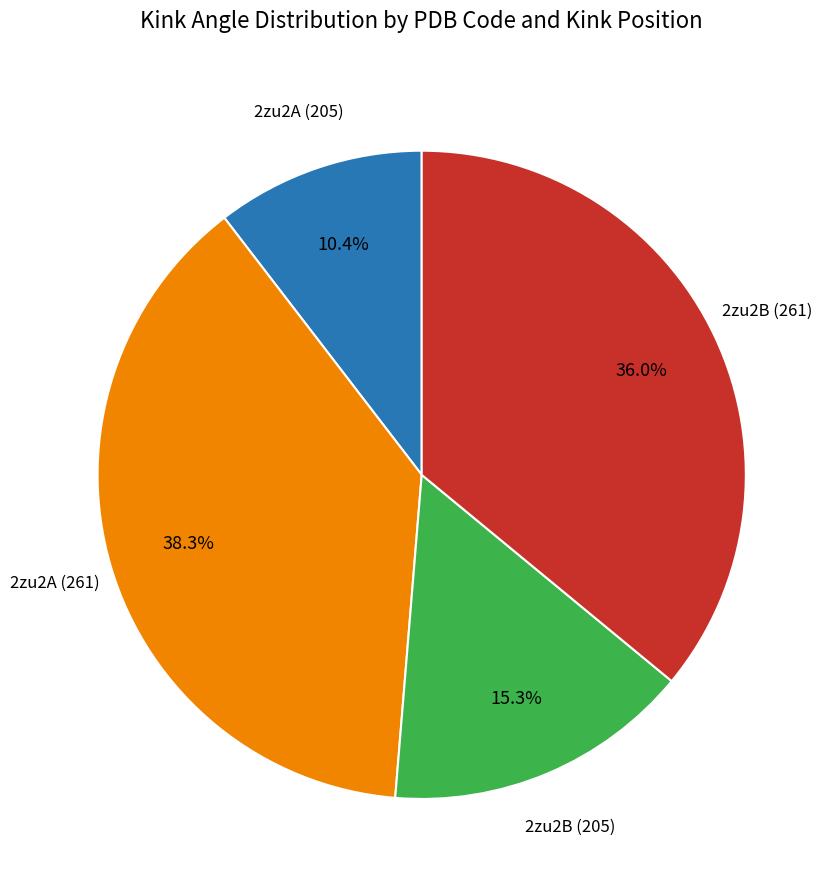

How many slices are in this pie chart?

4